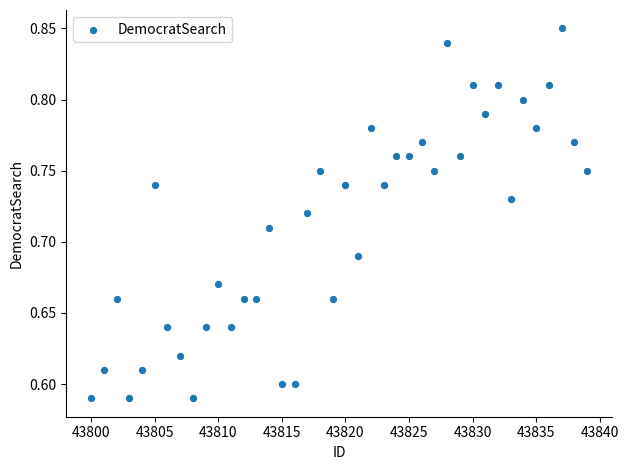

What is the range of X values (max minus min)?

39.0